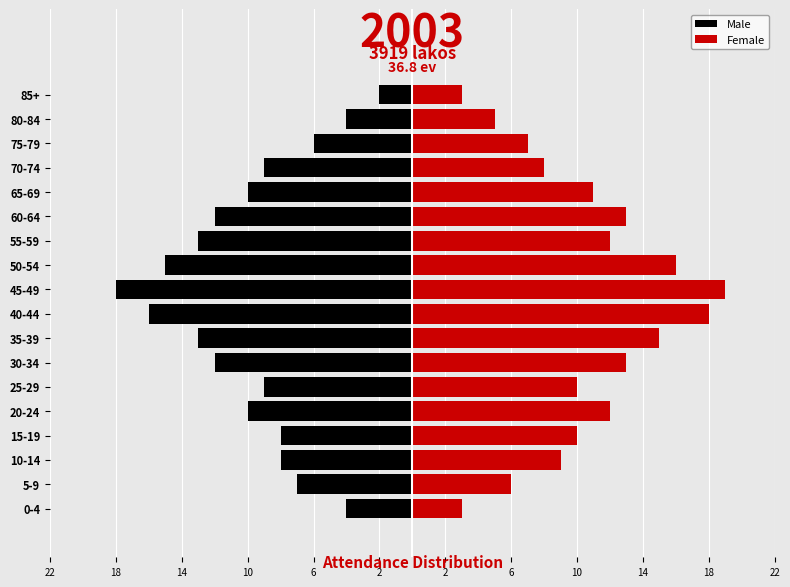

Which series has the widest spread of values?

Male